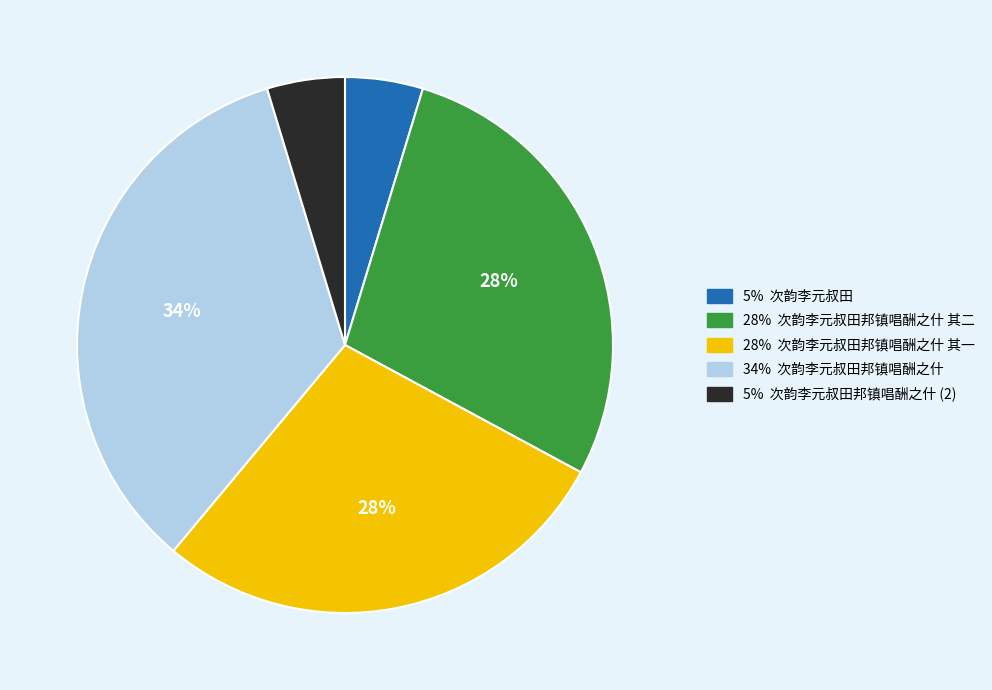

Is there any slice that represents more than half of the pie?

No